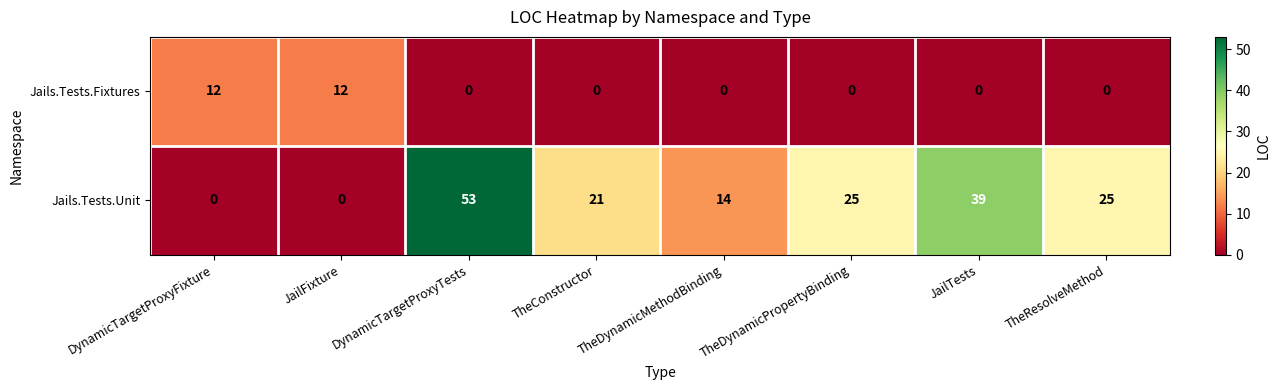

What is the maximum value for Jails.Tests.Fixtures?

12